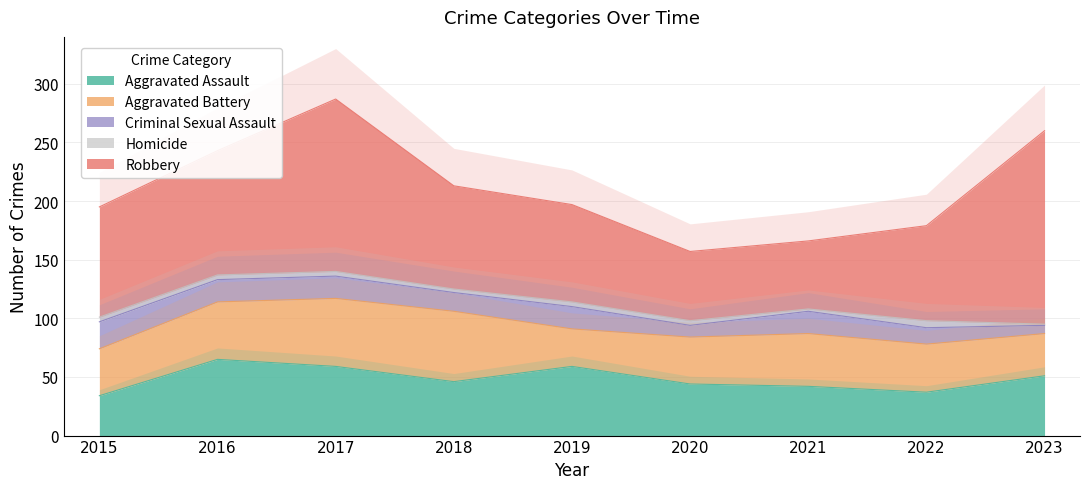

Where is Aggravated Assault nearest to the value 49?

2023